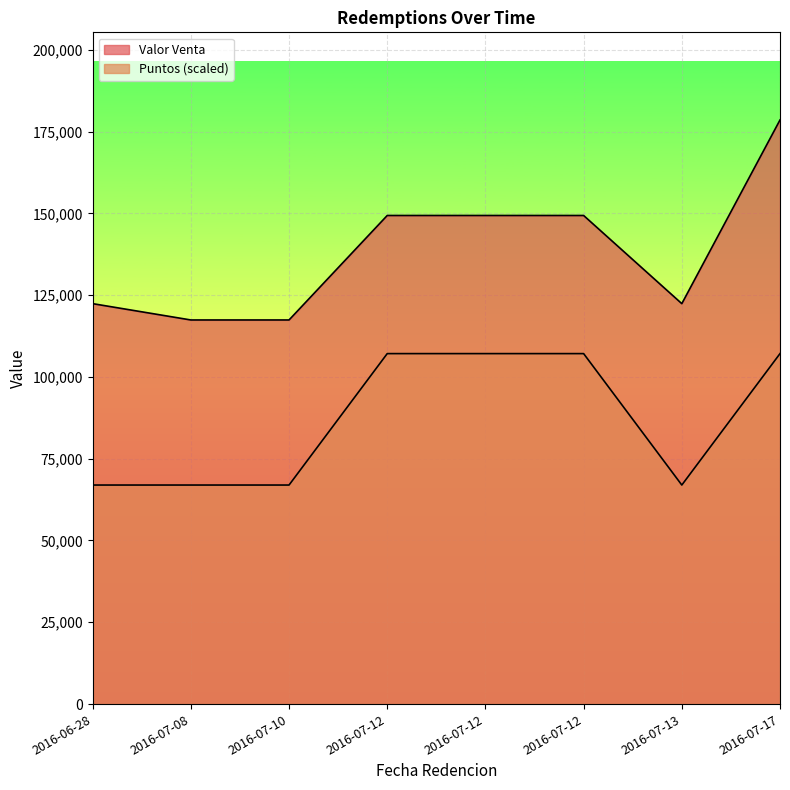

The Valor Venta series shows 149333.0 at 2016-07-12. True or false?

True